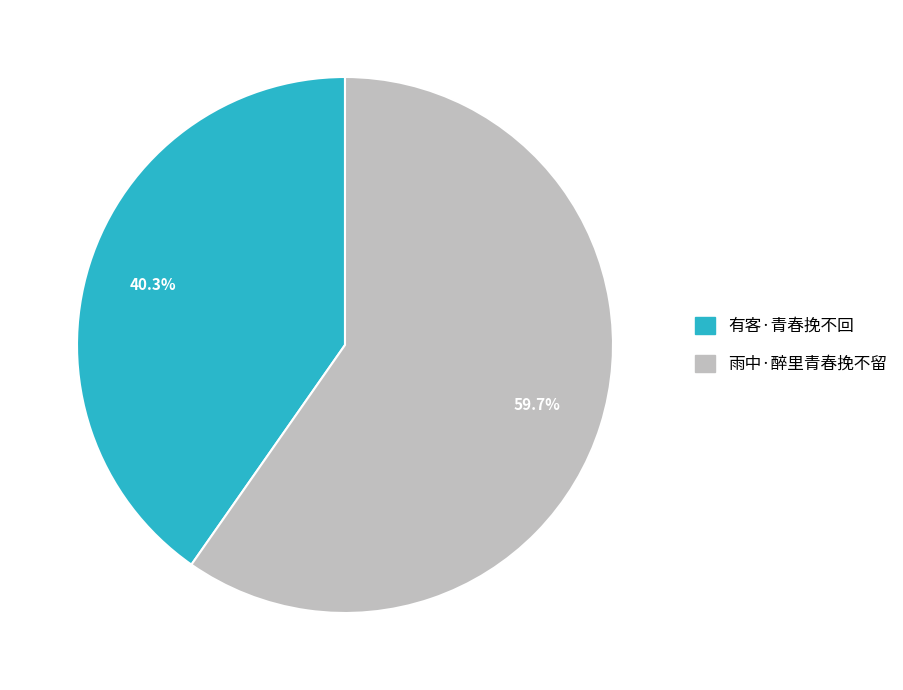

Rank the categories by value from highest to lowest.

雨中·醉里青春挽不留, 有客·青春挽不回